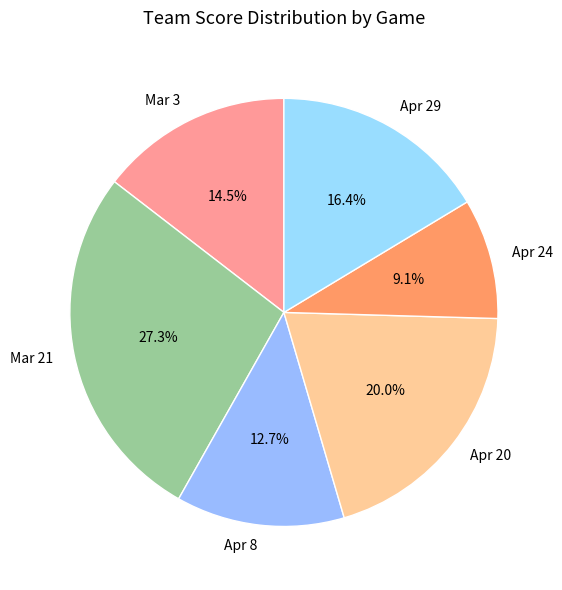

Is it true that Apr 24 is 9% of the pie?

True